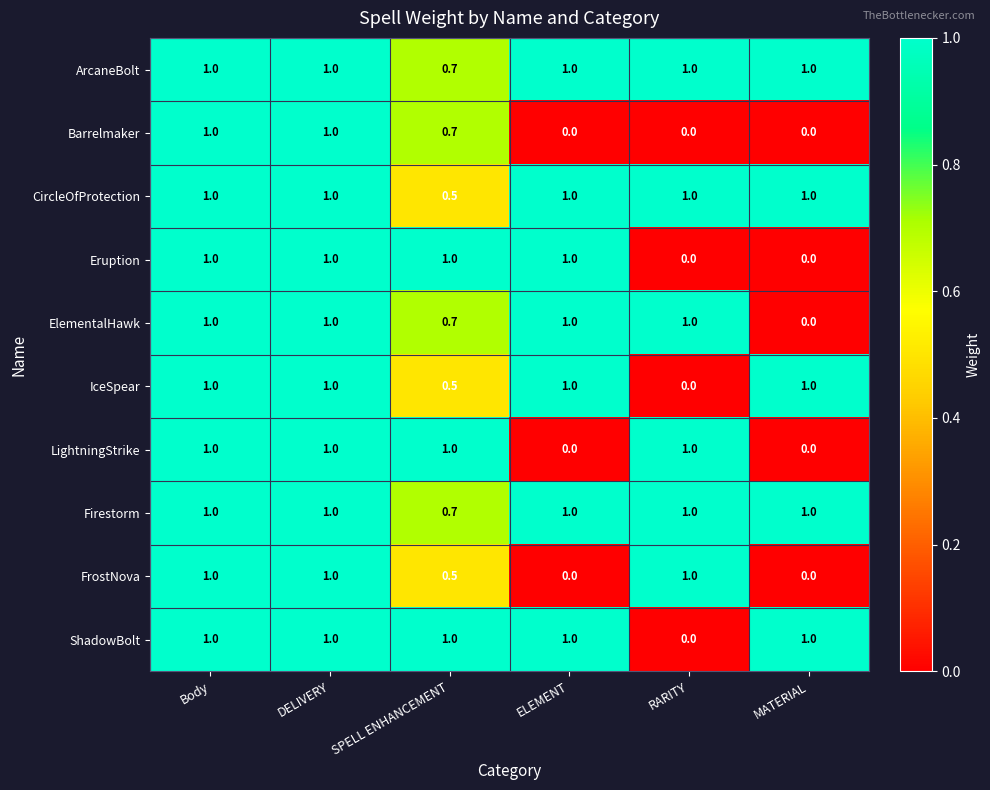

What is the spread (max minus min) of values at MATERIAL?

1.0